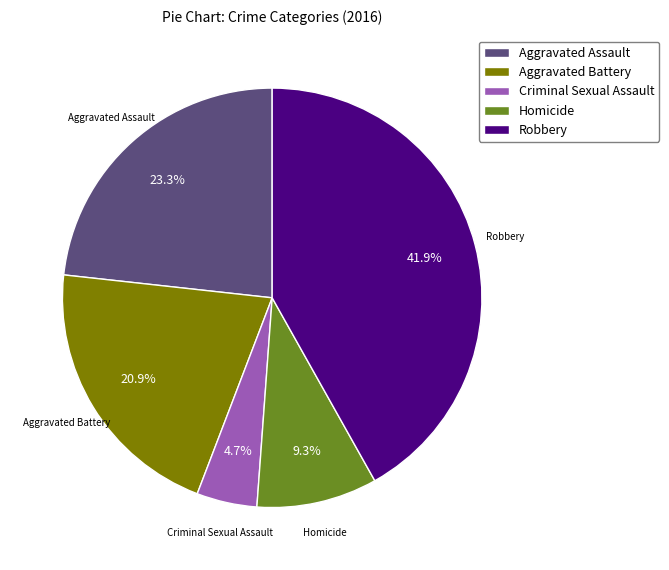

How many segments does this pie chart have?

5